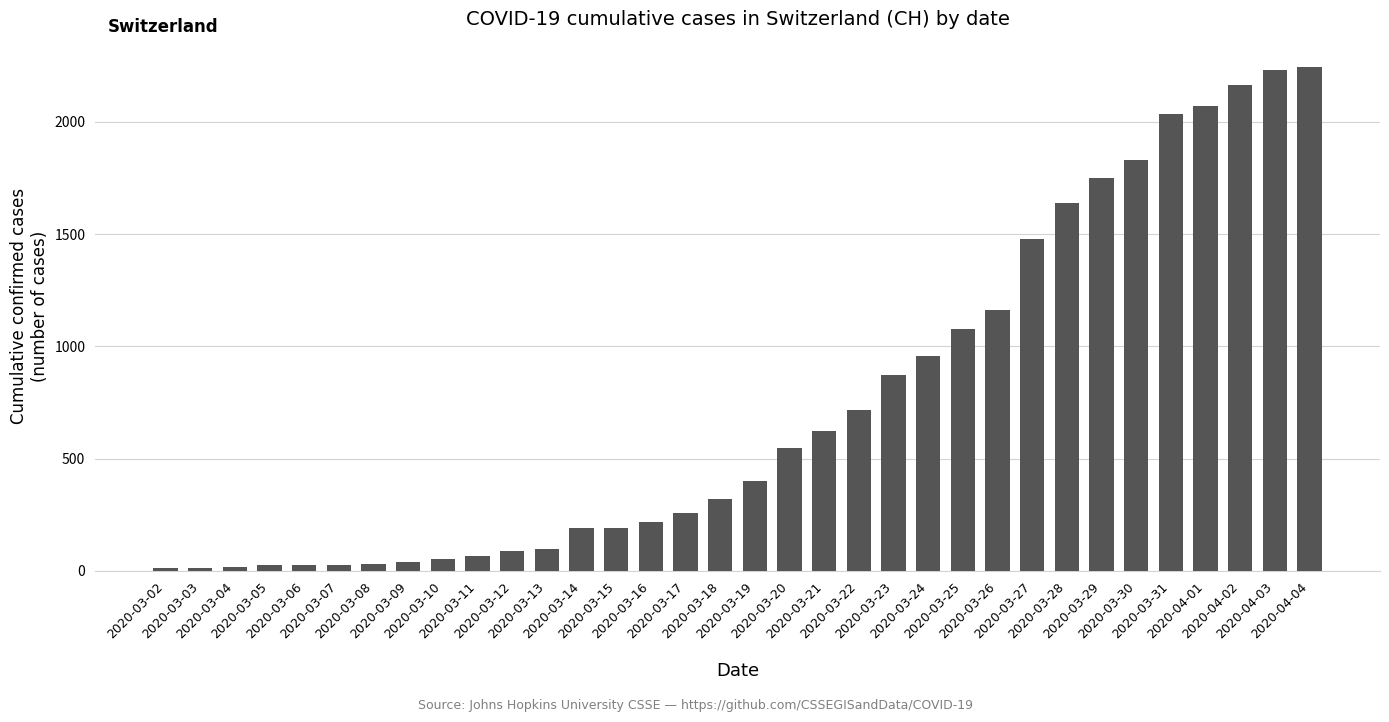

What is the change in value from 2020-03-03 to 2020-03-06?

+13